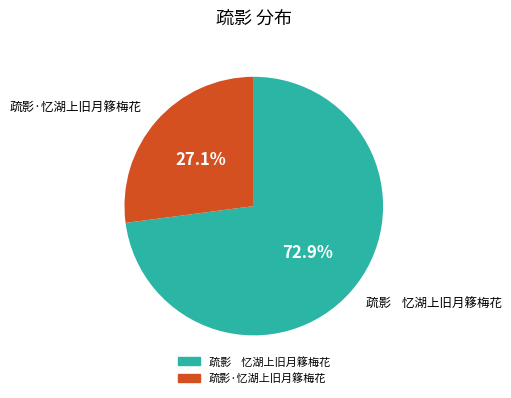

The 疏影·忆湖上旧月簃梅花 slice represents 41% of the pie. True or false?

False